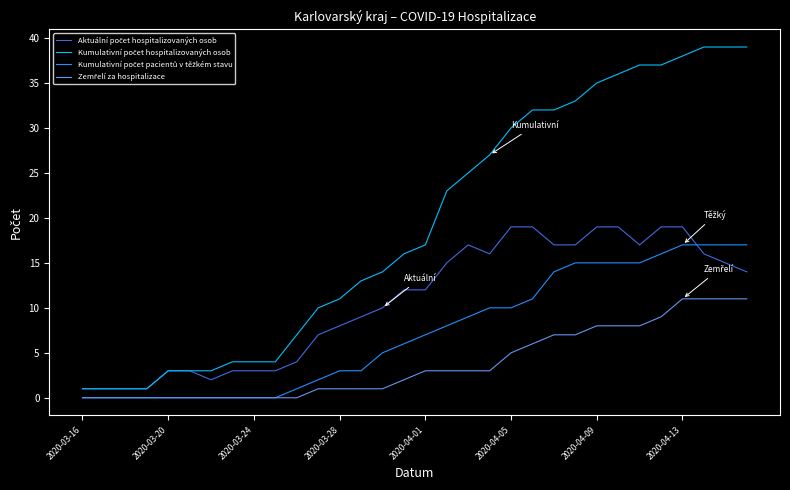

True or false: Zemřelí za hospitalizace and Kumulativní počet pacientů v těžkém stavu intersect in this chart.

False